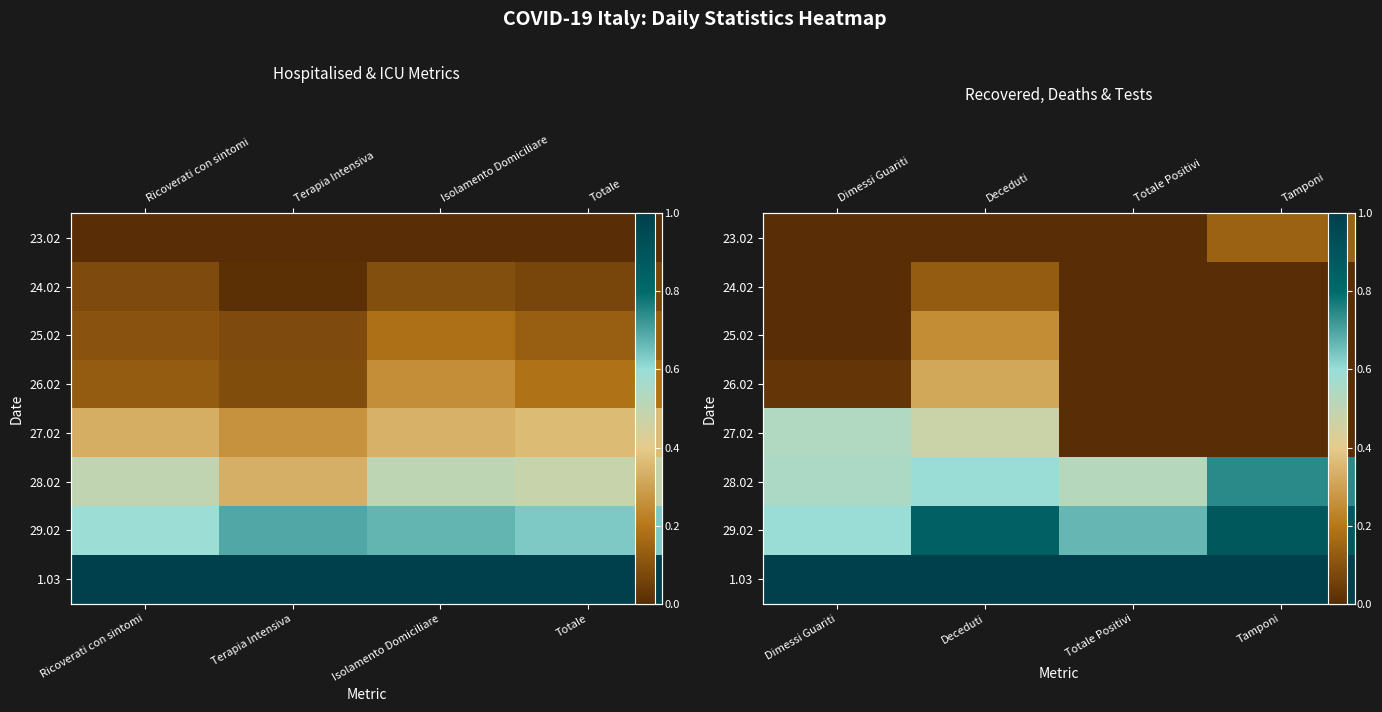

What is the spread (max minus min) of values at Dimessi Guariti?

1.0